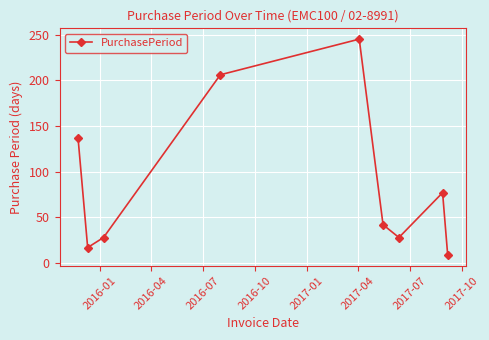

What is the sum of all values?

789